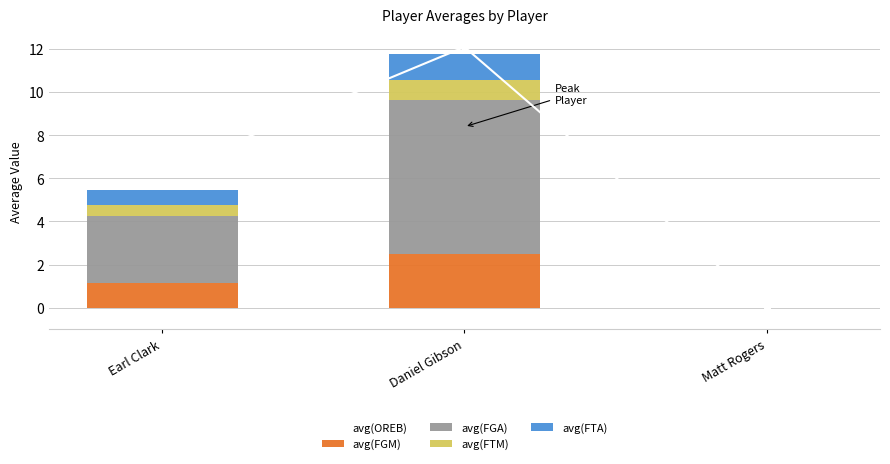

Count the number of categories in the chart.

3